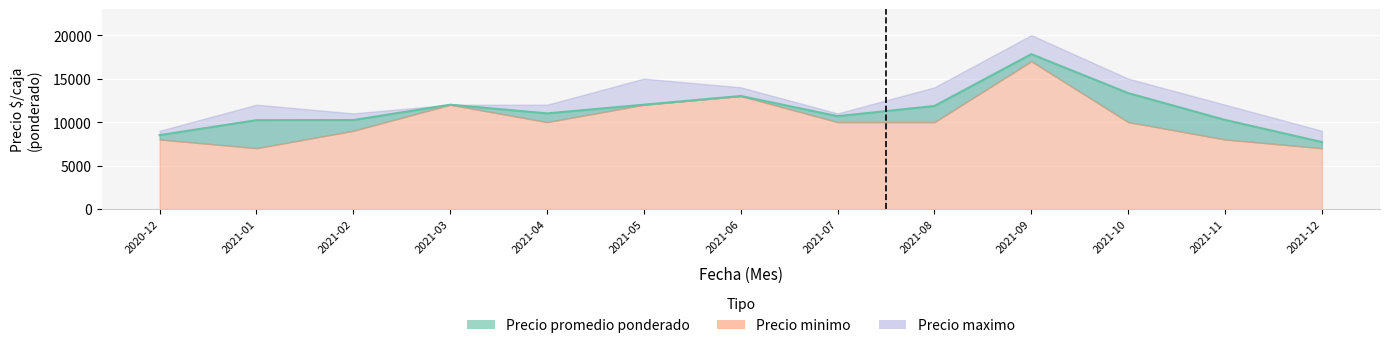

Between 2021-07 and 2021-12, which is larger?

2021-07